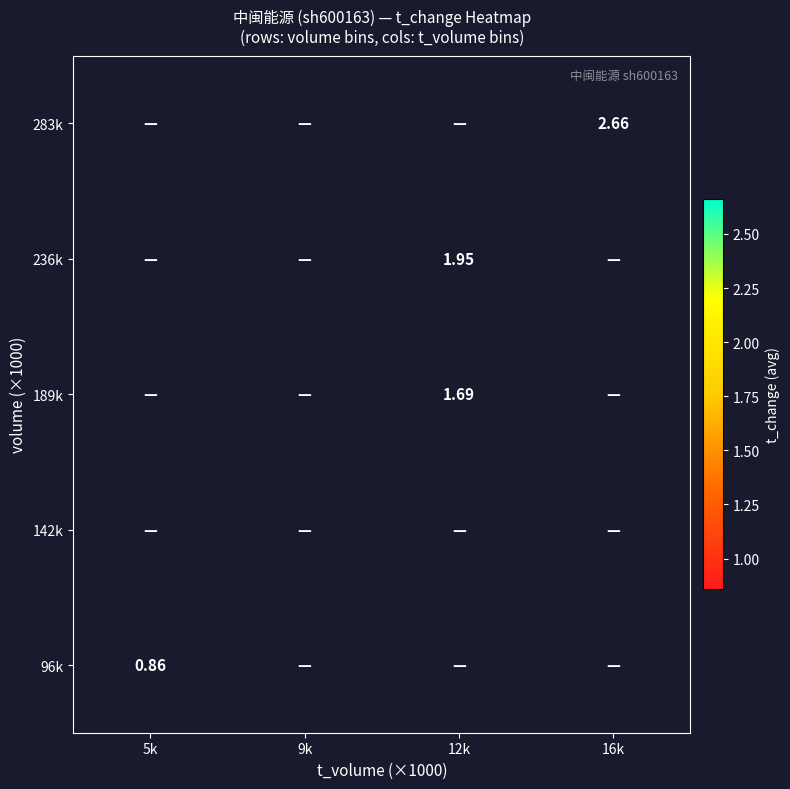

Where is 96k nearest to the value 0?

5k